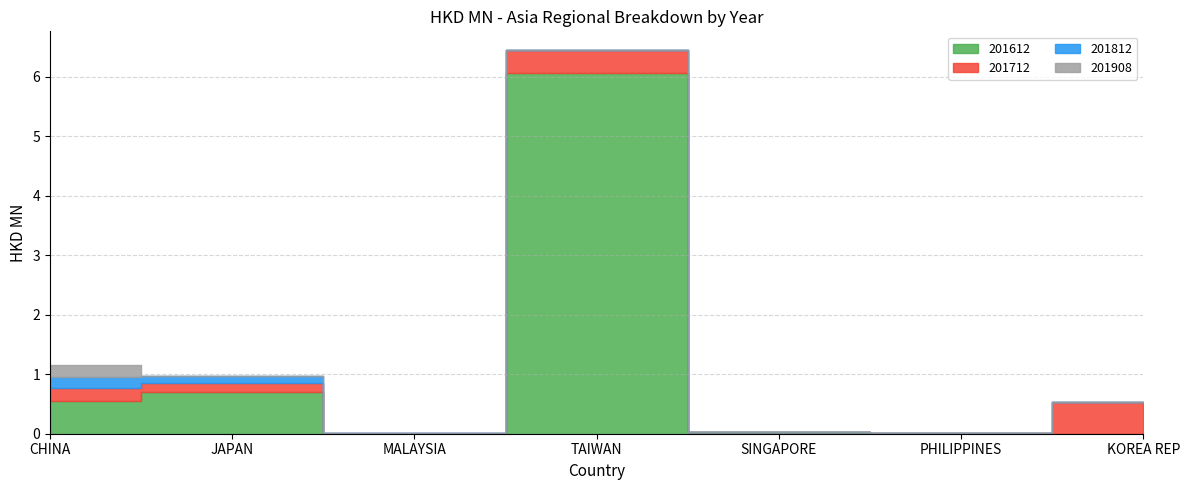

At how many categories does at least one series exceed 5?

1